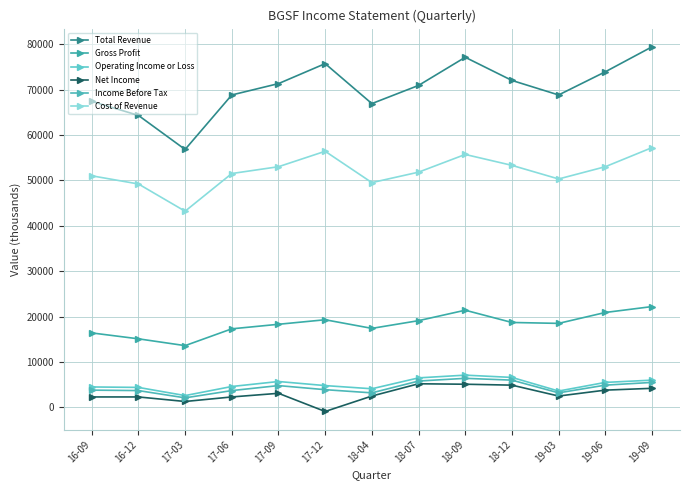

True or false: Income Before Tax and Gross Profit intersect in this chart.

False